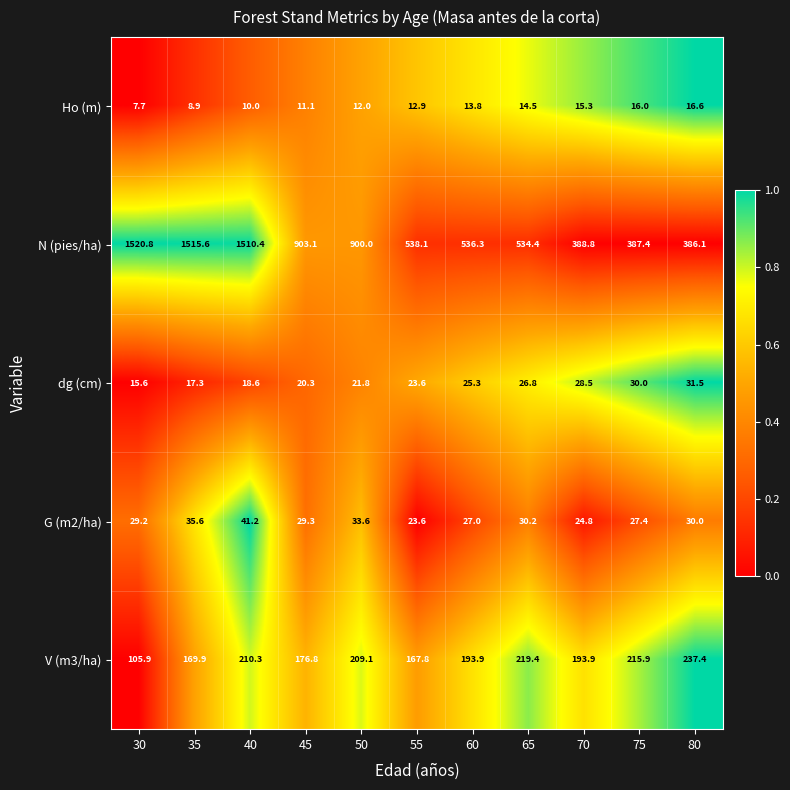

What is the difference between the maximum and minimum values in the G (m2/ha) series?

17.6